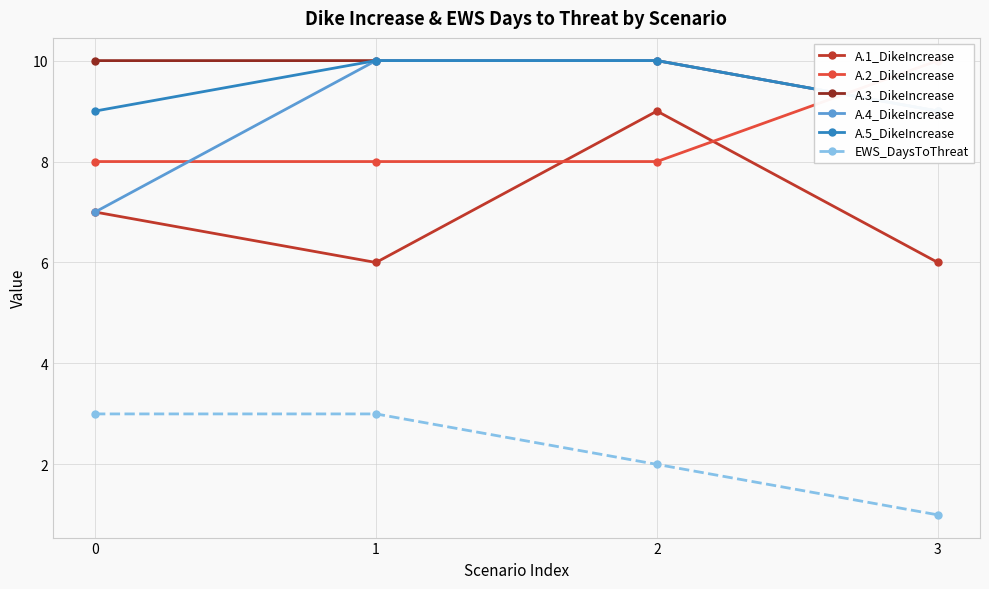

What is the smallest value displayed?

1